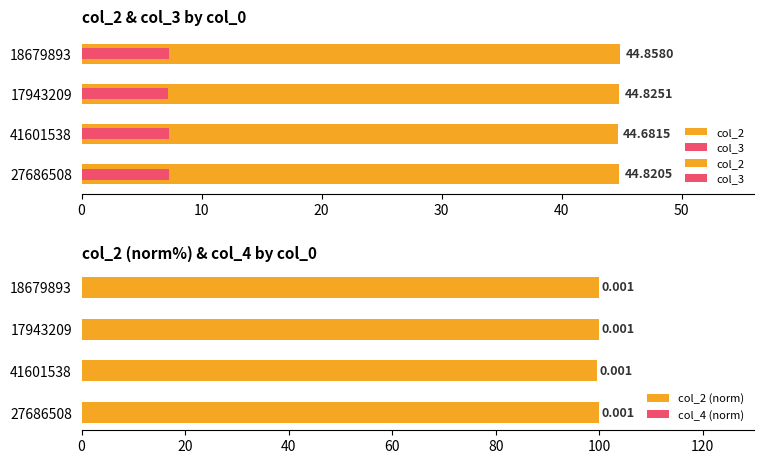

Reading right to left, transcribe all the data shown in this chart.

col_2: 44.9	44.8	44.7	44.8
col_3: 7.3	7.2	7.3	7.3